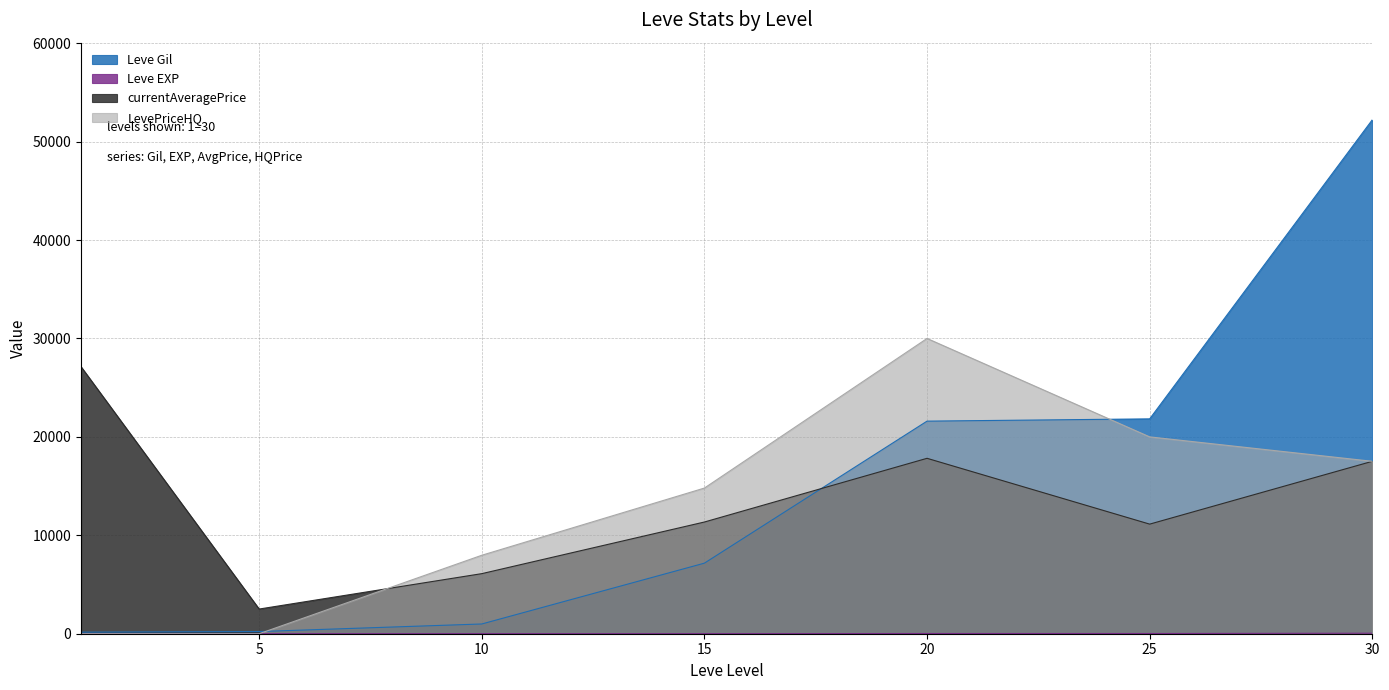

Between 20 and 1, which is larger?

20